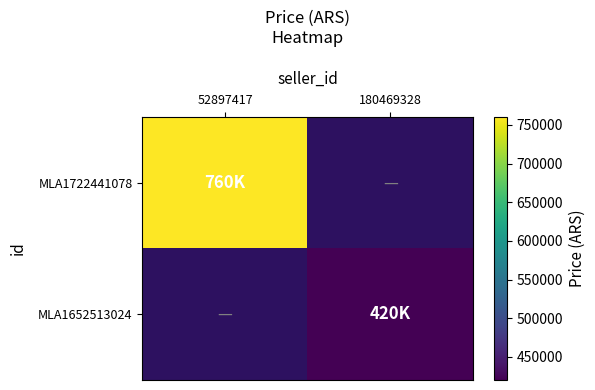

How many values in MLA1652513024 are above zero?

1